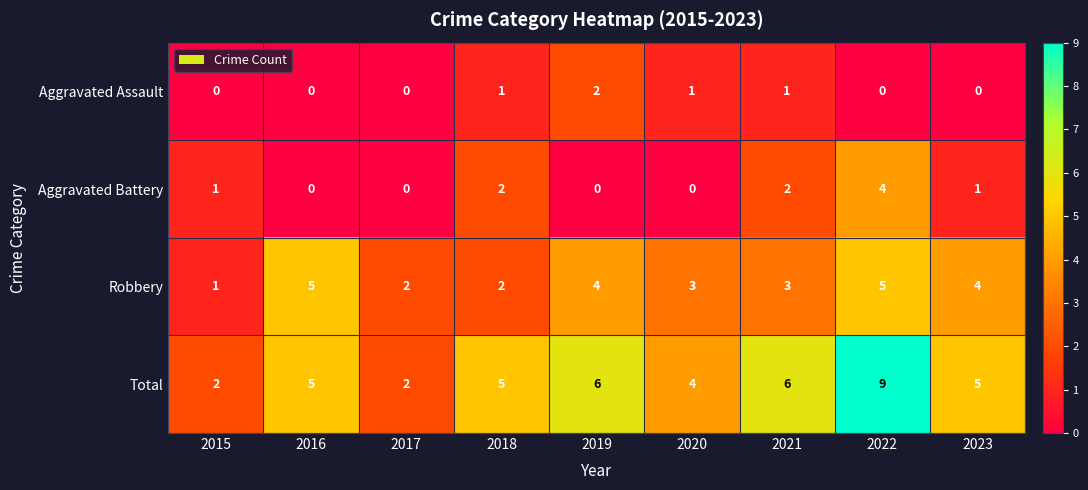

What is the difference between the Robbery values at 2022 and 2015?

4